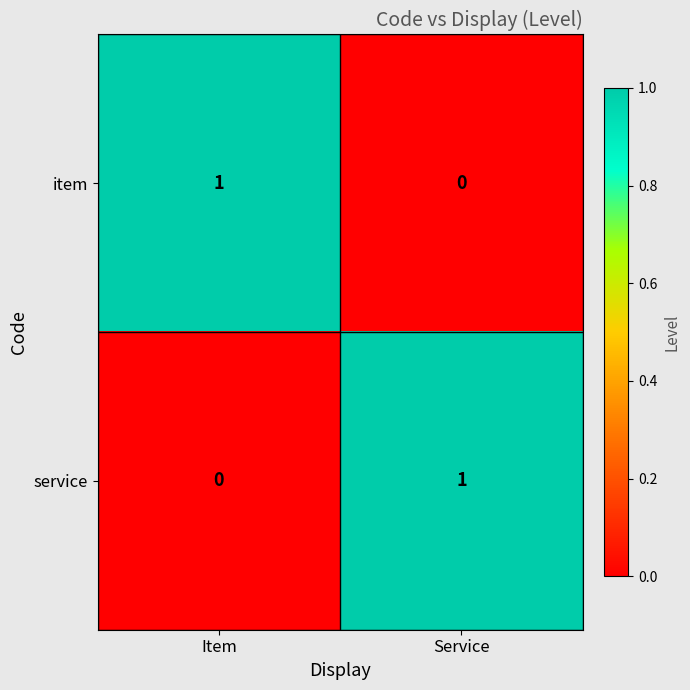

At which label is item closest to 0?

Service